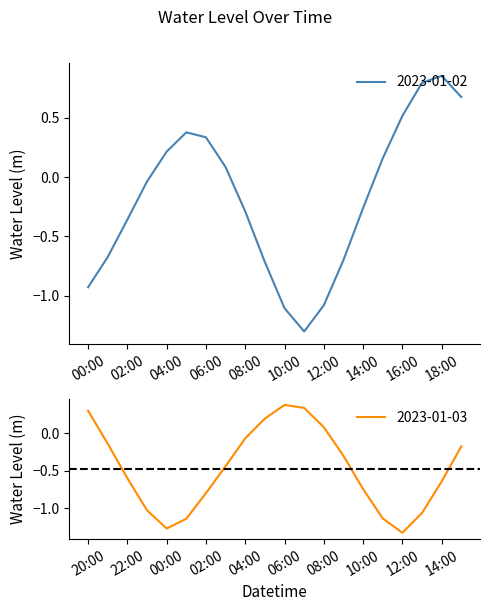

Which category has the lowest value across all series?

2023-01-03 12:00:00